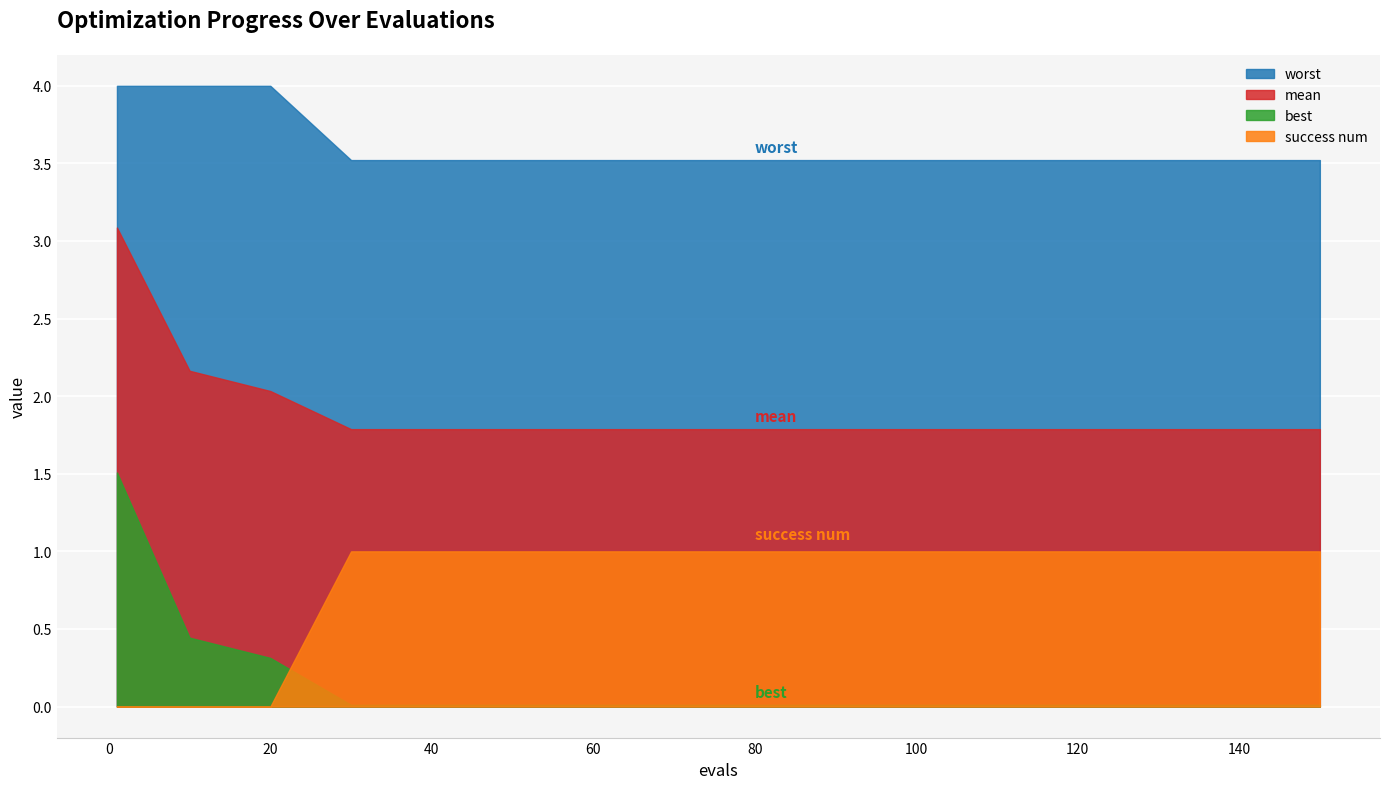

The value of worst at 90 is 5.9. True or false?

False